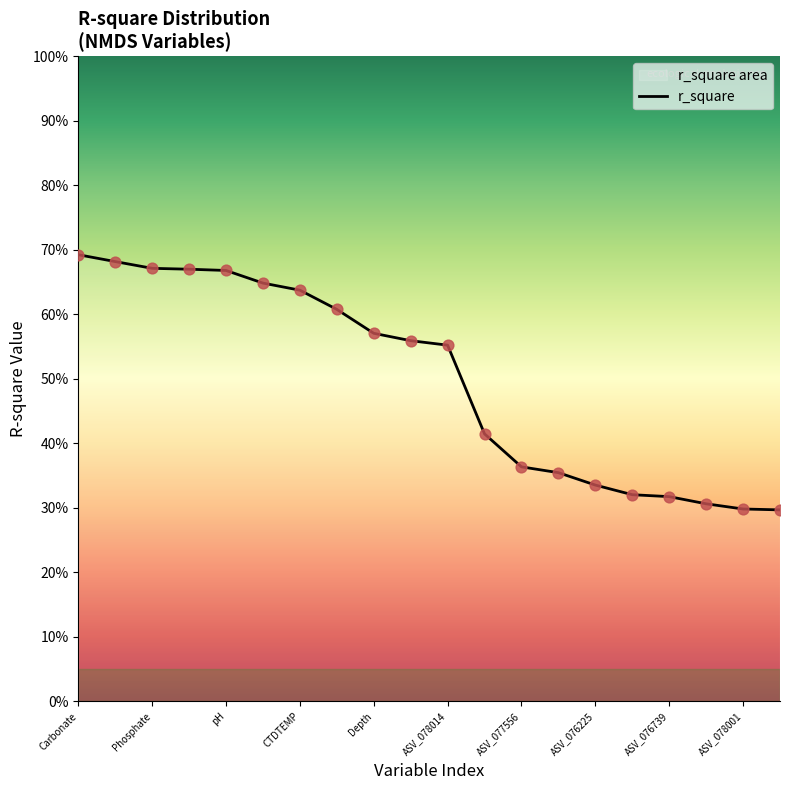

Between 13 and ASV_076739, which is larger?

ASV_076739